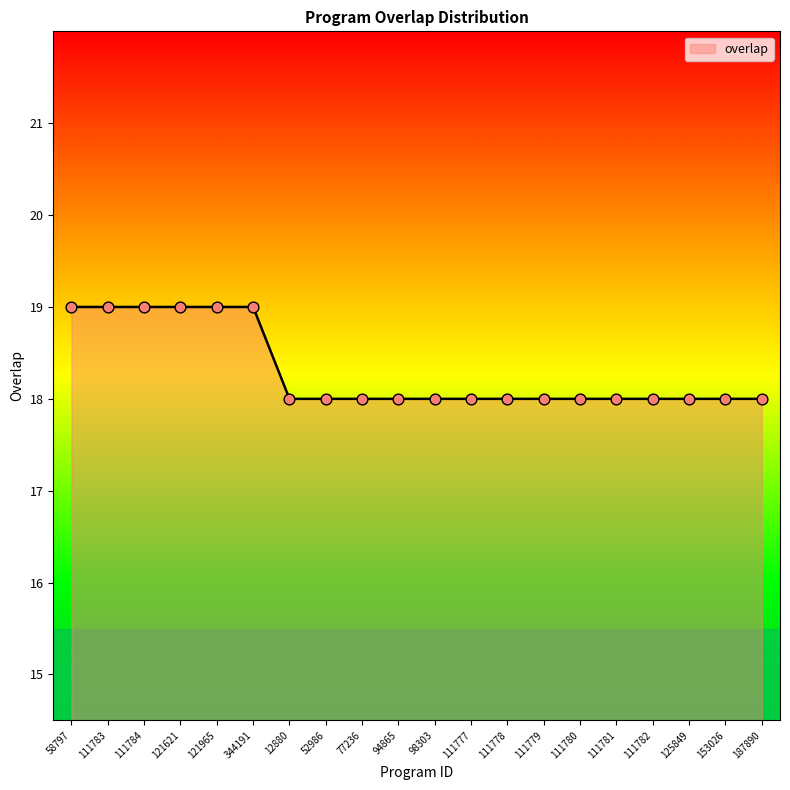

Which has a higher value, 344191 or 77236?

344191